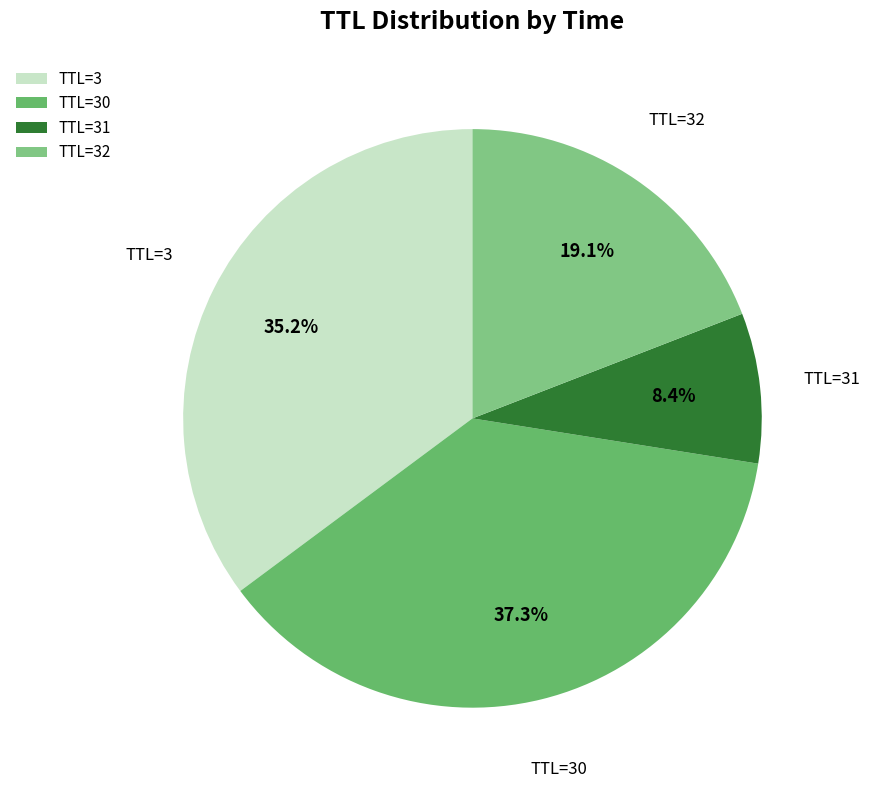

Is there any slice that represents more than half of the pie?

No